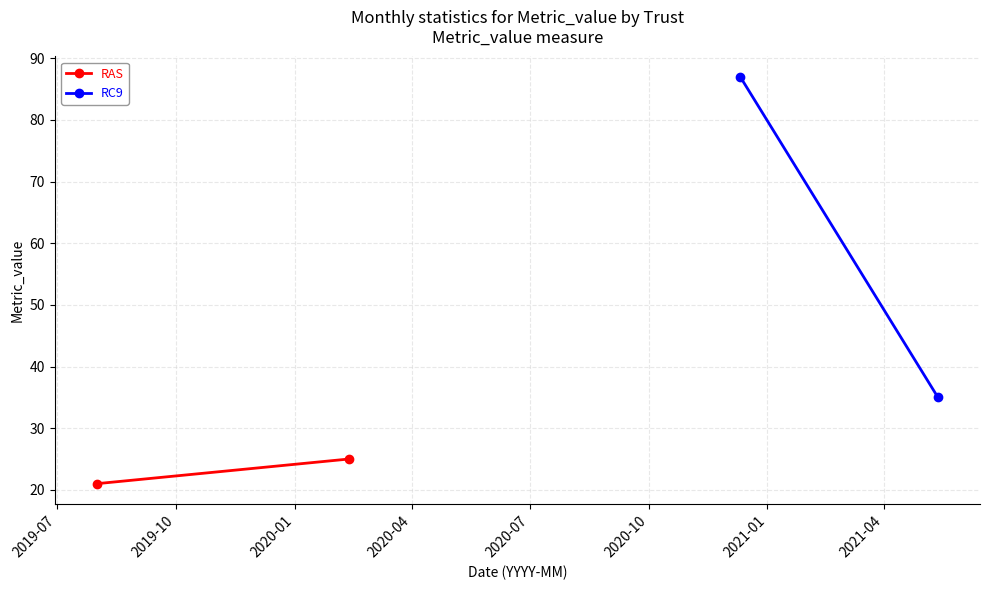

Reading left to right, list all the values displayed in this chart.

RAS: 21	25
RC9: 87	35